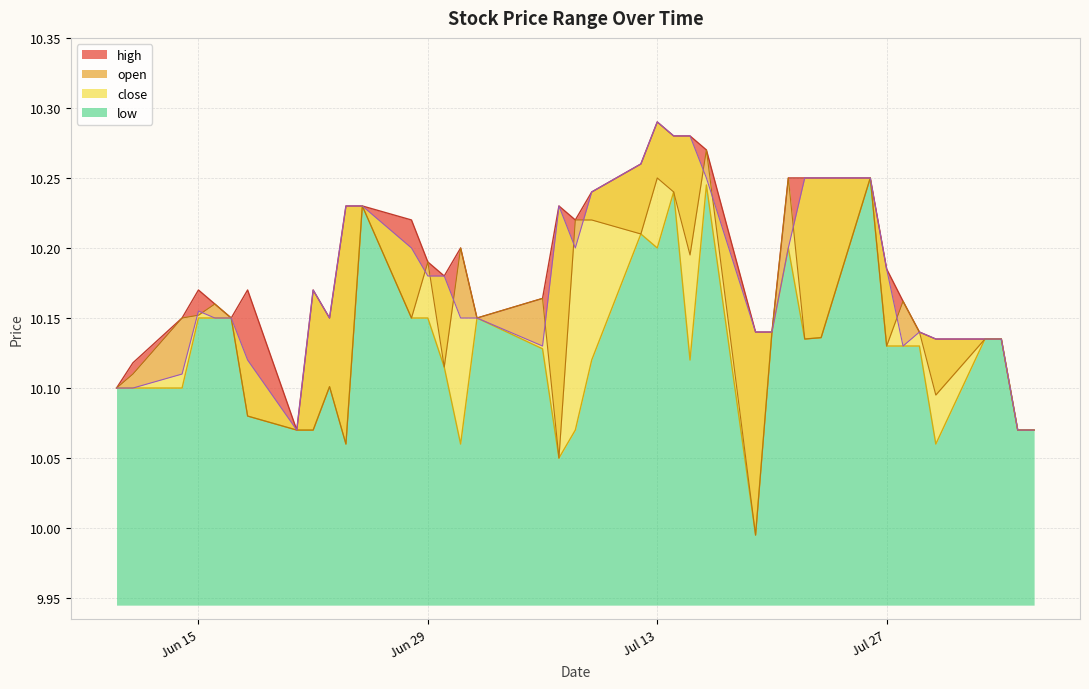

Rank the series by their average value, from lowest to highest.

low, open, close, high